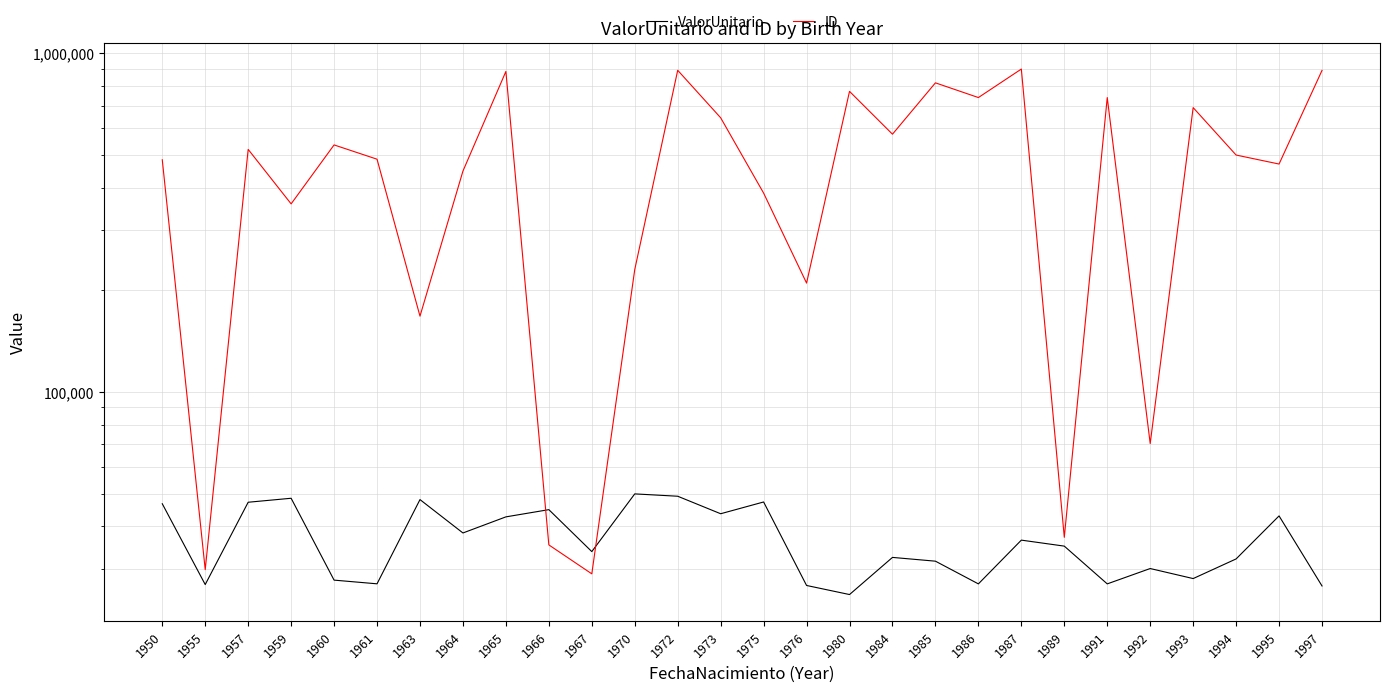

Reading left to right, transcribe all the data shown in this chart.

ValorUnitario: 1950=46679.1	1955=26942.9	1957=47158.2	1959=48453.3	1960=27766.6	1961=27078.1	1963=48016.5	1964=38265.3	1965=42692.4	1966=44841.6	1967=33713.0	1970=49914.1	1972=49125.2	1973=43611.6	1975=47243.4	1976=26774.7	1980=25172.8	1984=32406.2	1985=31585.5	1986=27065.8	1987=36446.3	1989=34990.7	1991=27065.8	1992=30043.5	1993=28061.2	1994=32071.7	1995=42972.2	1997=26686.3
ID: 1950=484223.0	1955=29813.0	1957=519714.0	1959=358766.0	1960=535727.0	1961=486144.0	1963=167180.0	1964=448366.0	1965=883070.0	1966=35282.0	1967=28979.0	1970=229551.0	1972=889898.0	1973=644362.0	1975=386051.0	1976=209336.0	1980=771138.0	1984=576277.0	1985=817138.0	1986=739354.0	1987=897444.0	1989=37149.0	1991=739354.0	1992=70293.0	1993=690541.0	1994=500099.0	1995=470391.0	1997=889134.0